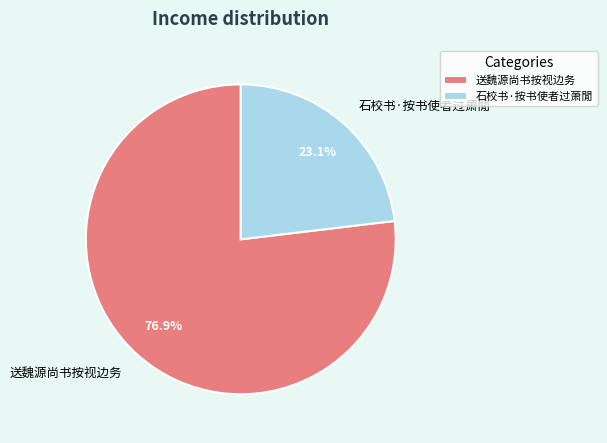

To the nearest percent, what portion does 石校书·按书使者过萧閒 represent?

23%